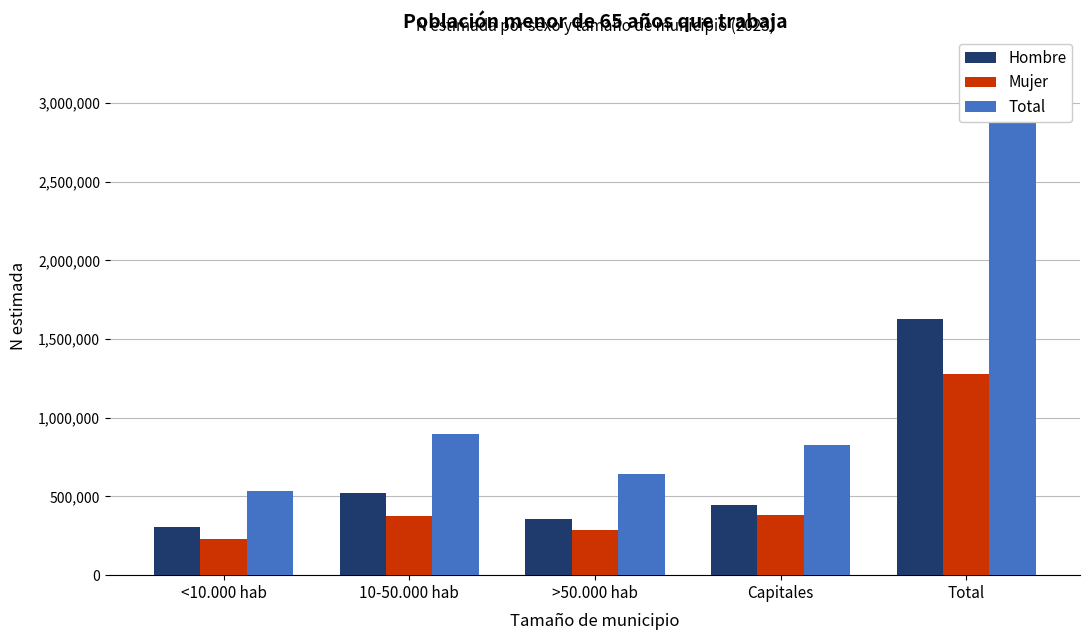

At which label does Total first exceed 829356?

10-50.000 hab